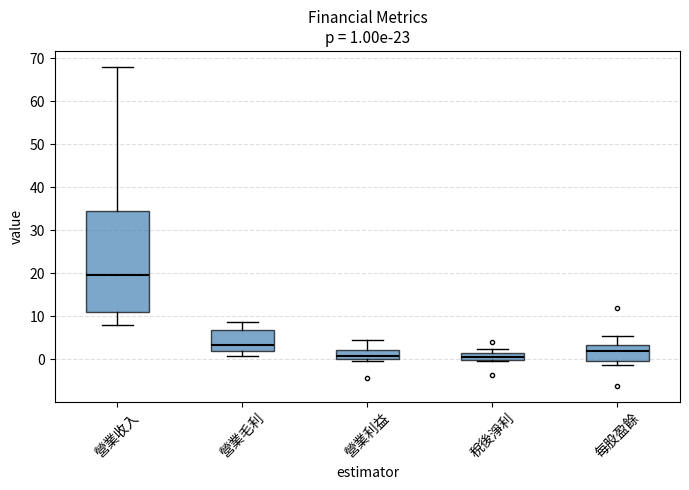

Comparing the boxes themselves (not the whiskers), which one is the tallest?

營業收入